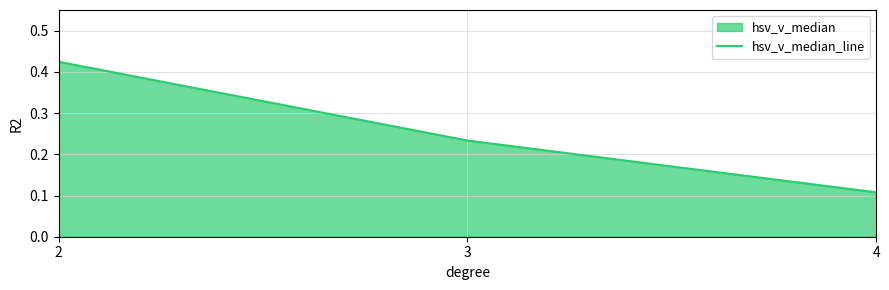

What is the greatest value displayed?

0.4